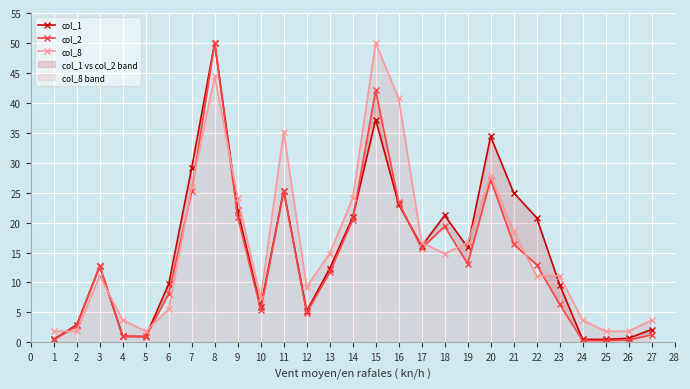

How many values in the col_8 series exceed 11?

16